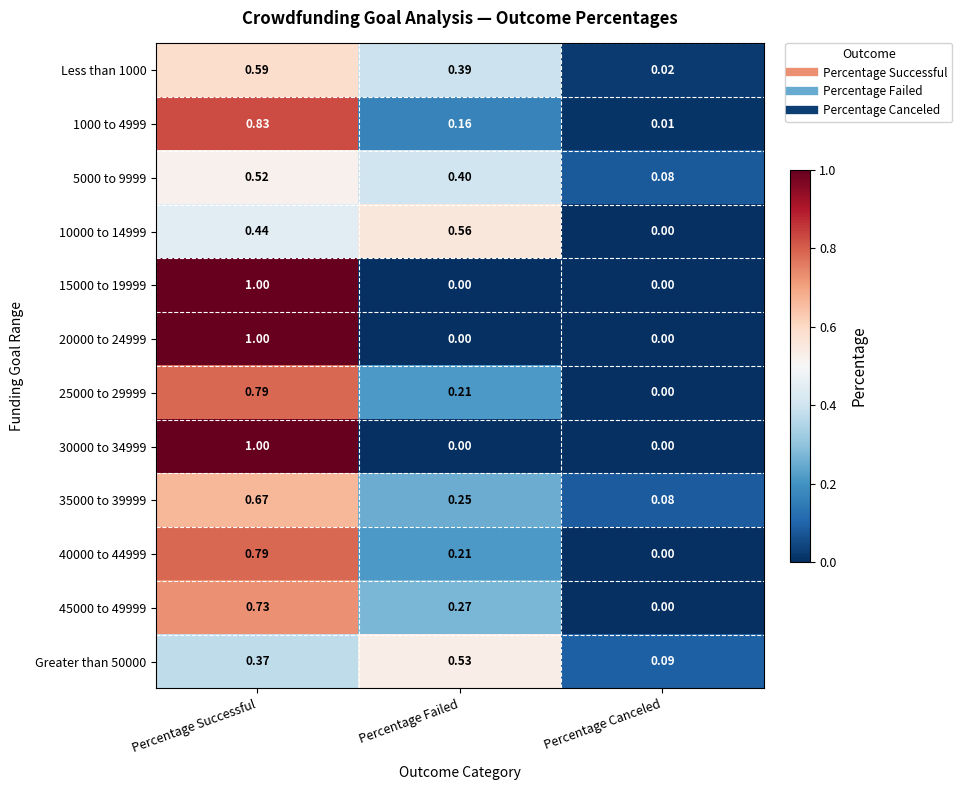

At which category is the sum across all series the highest?

Percentage Successful